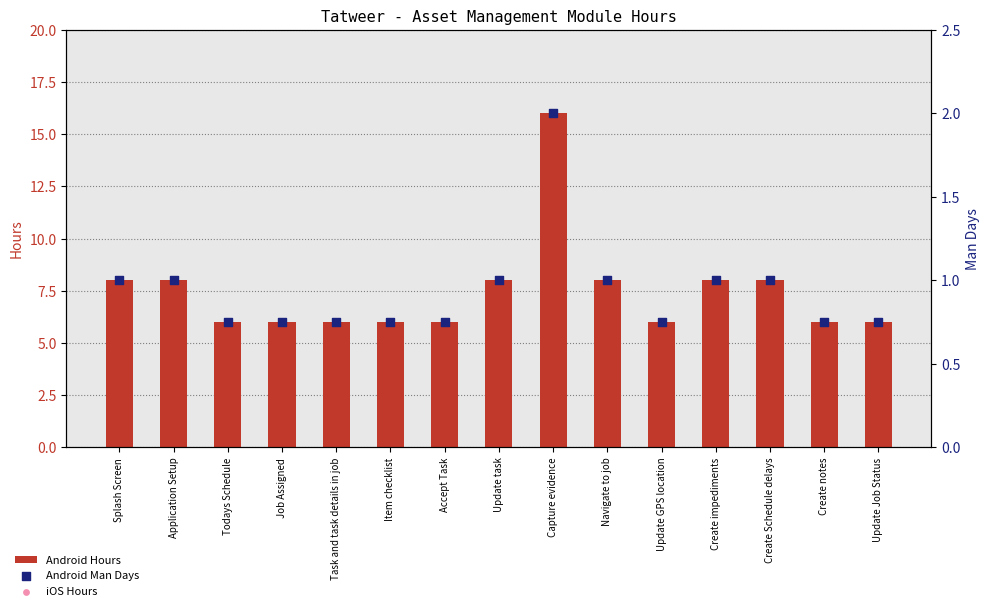

Which series has the widest spread of Y values?

Android Hours